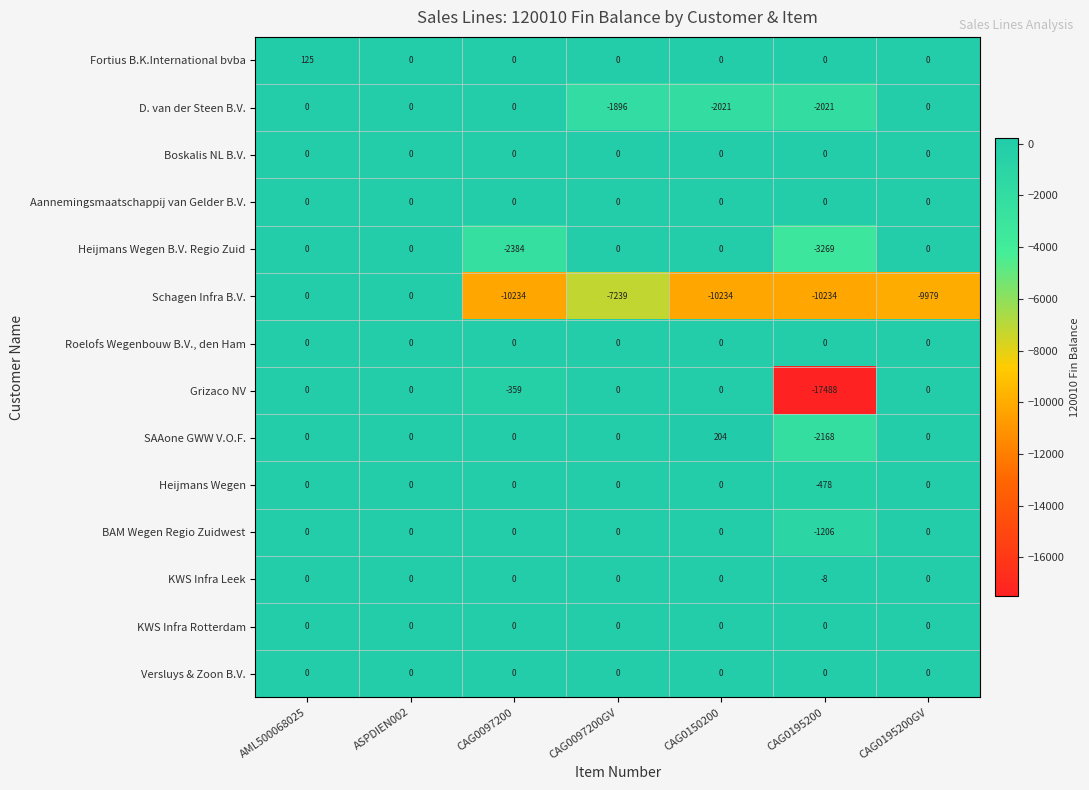

What is the total value across all series at AML500068025?

125